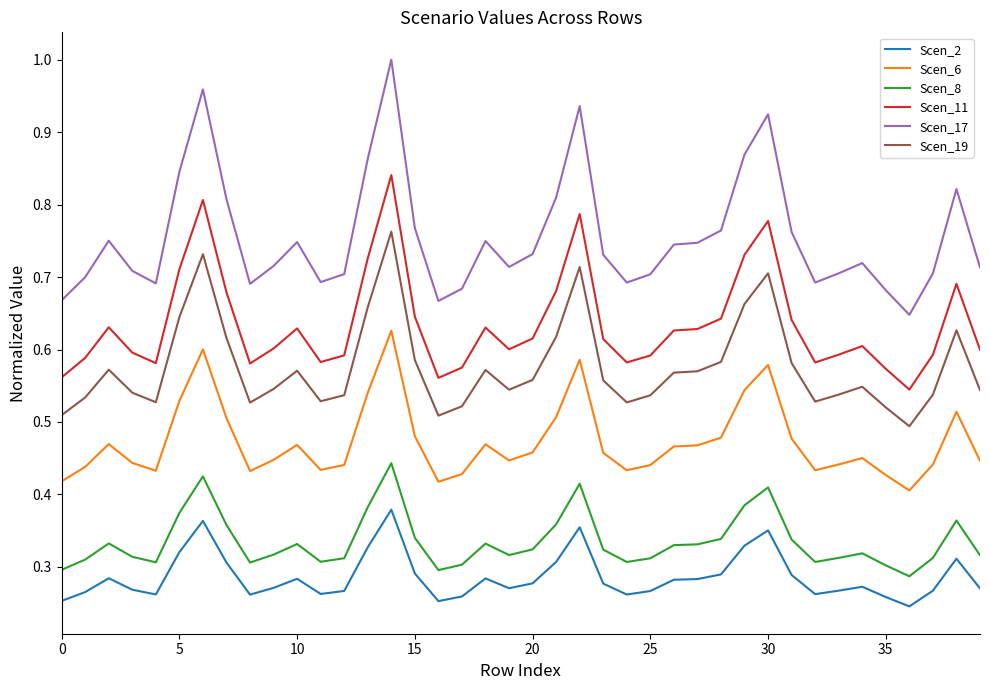

Which series has the largest total across all categories?

Scen_17